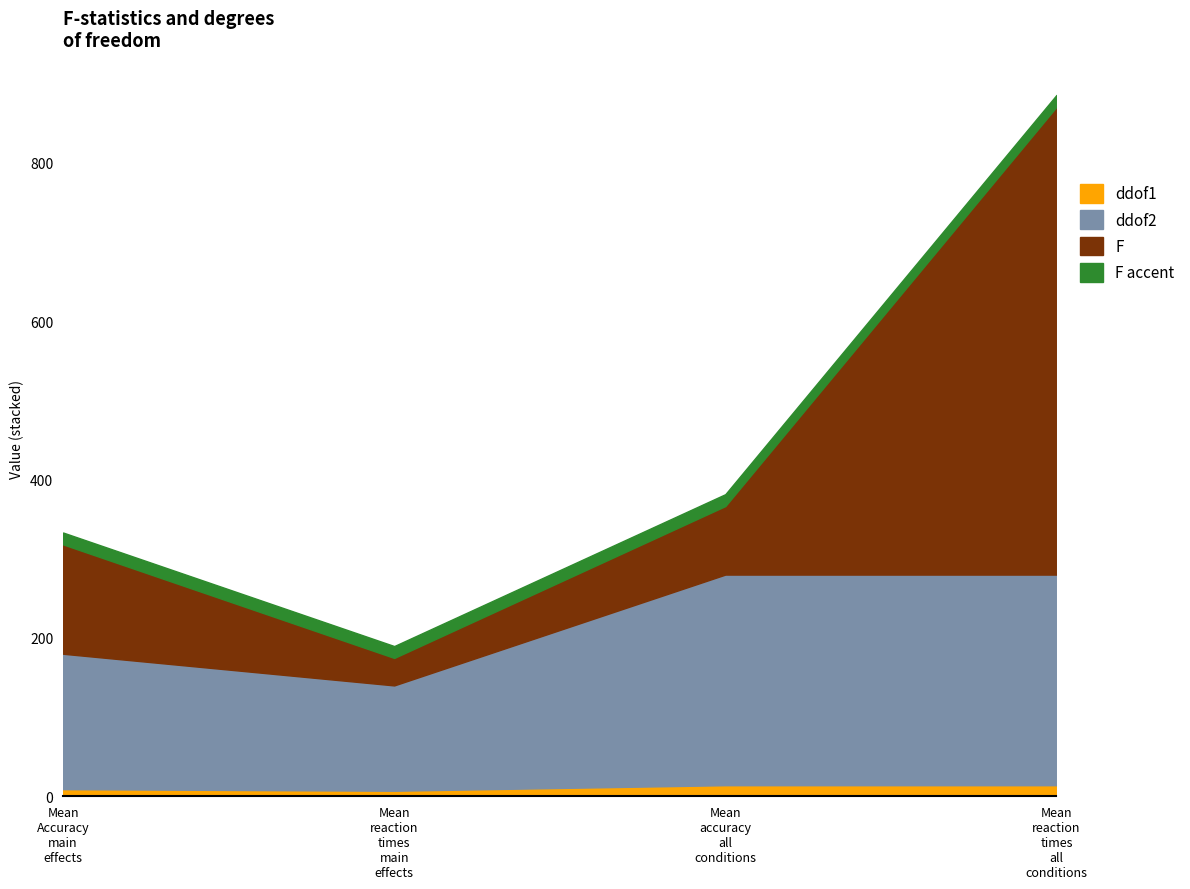

What is the average value of the ddof2 series?

209.0